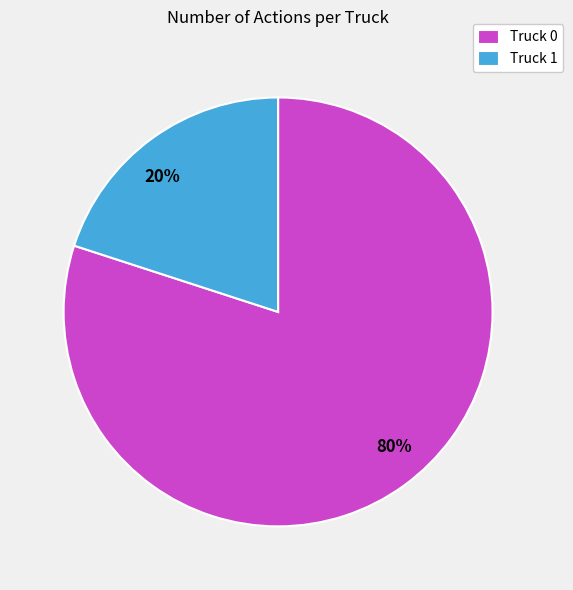

How many segments does this pie chart have?

2